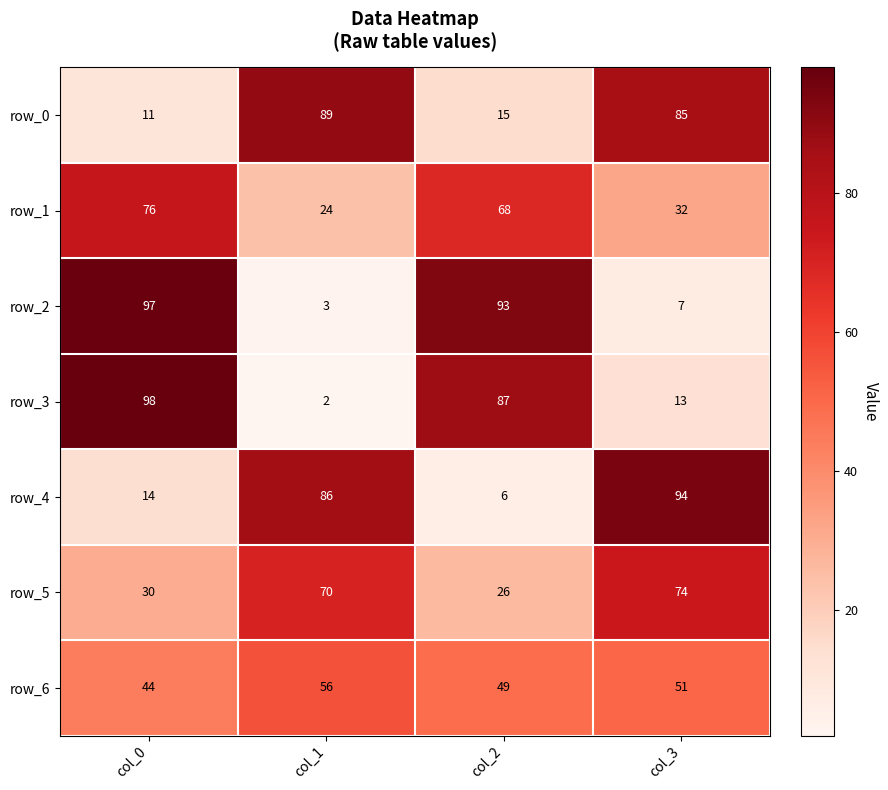

Which series has the widest spread of values?

row_3